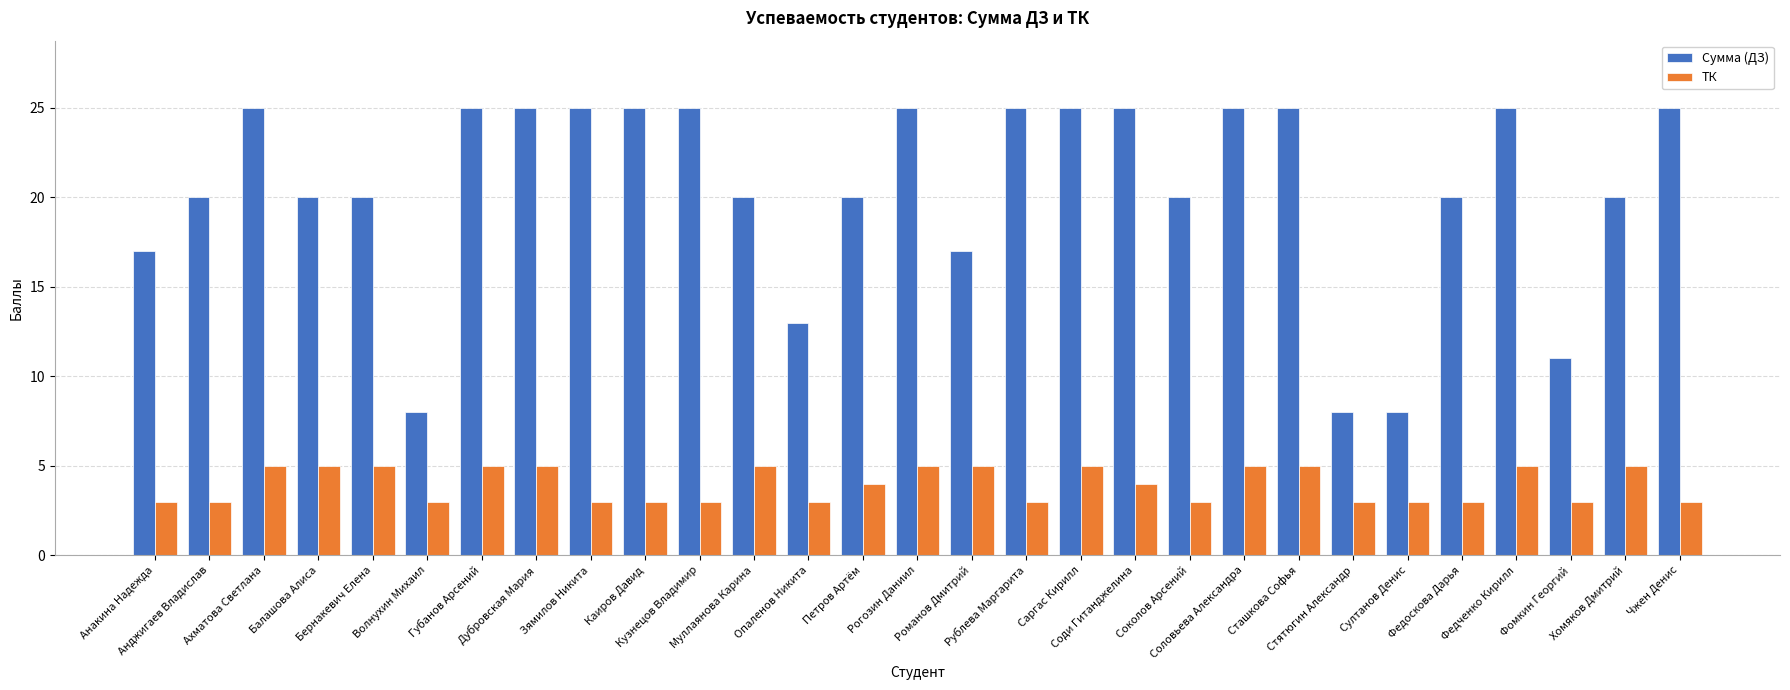

Which series changed the most between Федченко Кирилл and Чжен Денис?

ТК